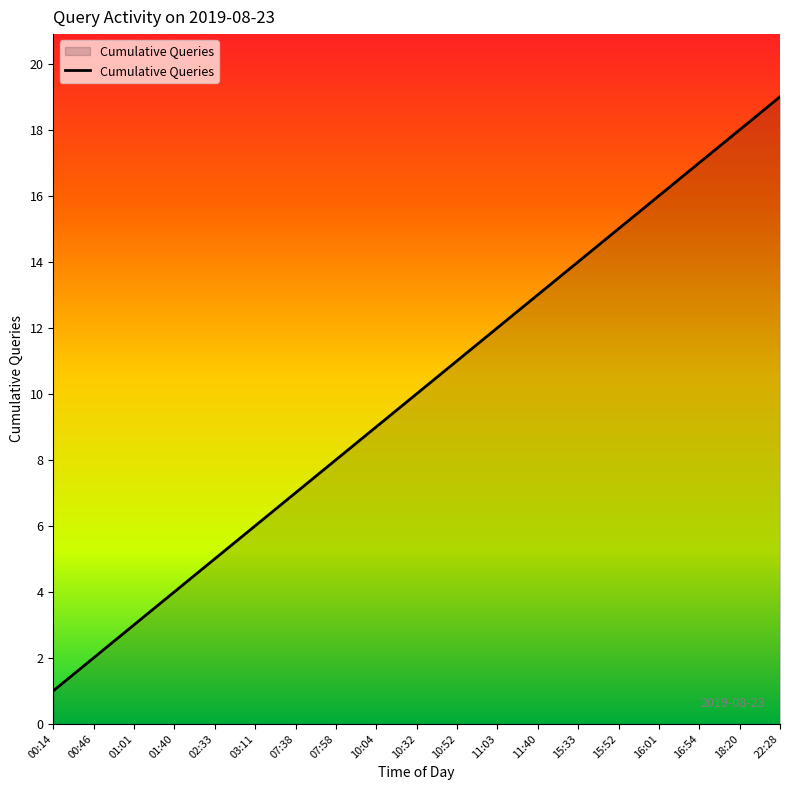

What is the maximum value shown in the chart?

19